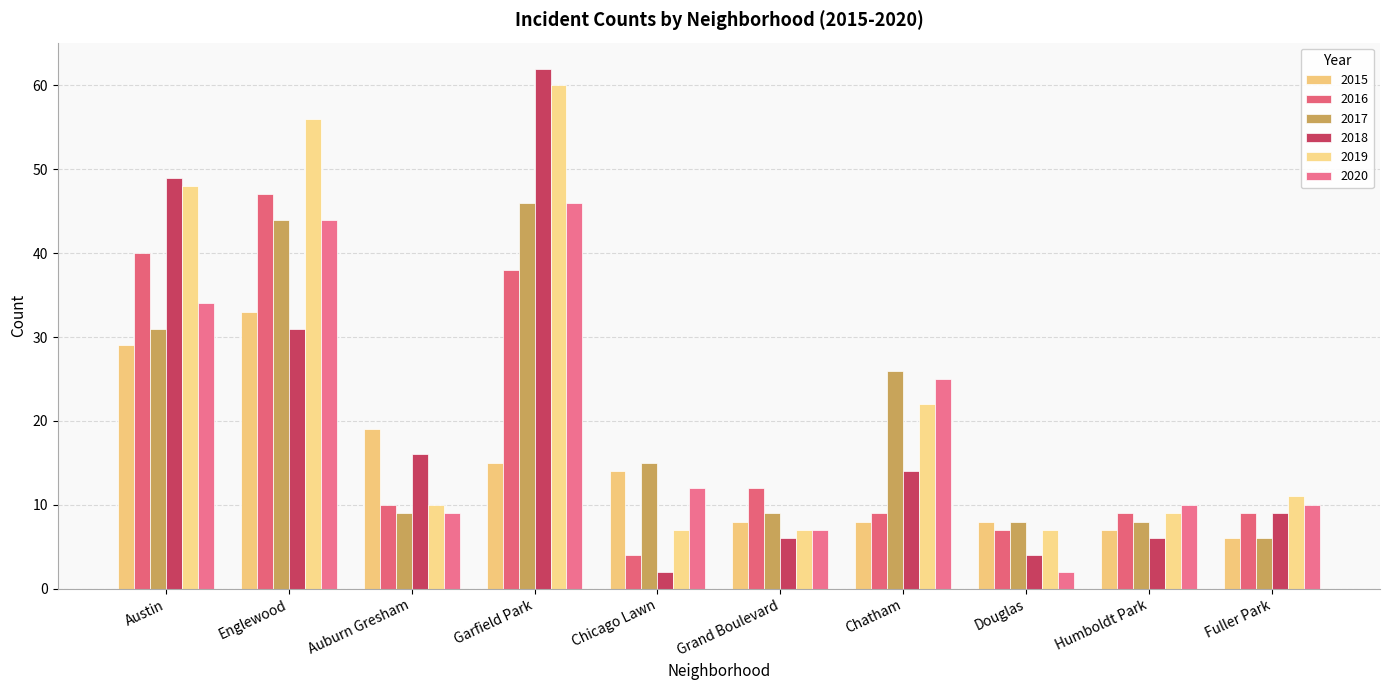

What is the sum of the 2015 values at Austin and Grand Boulevard?

37